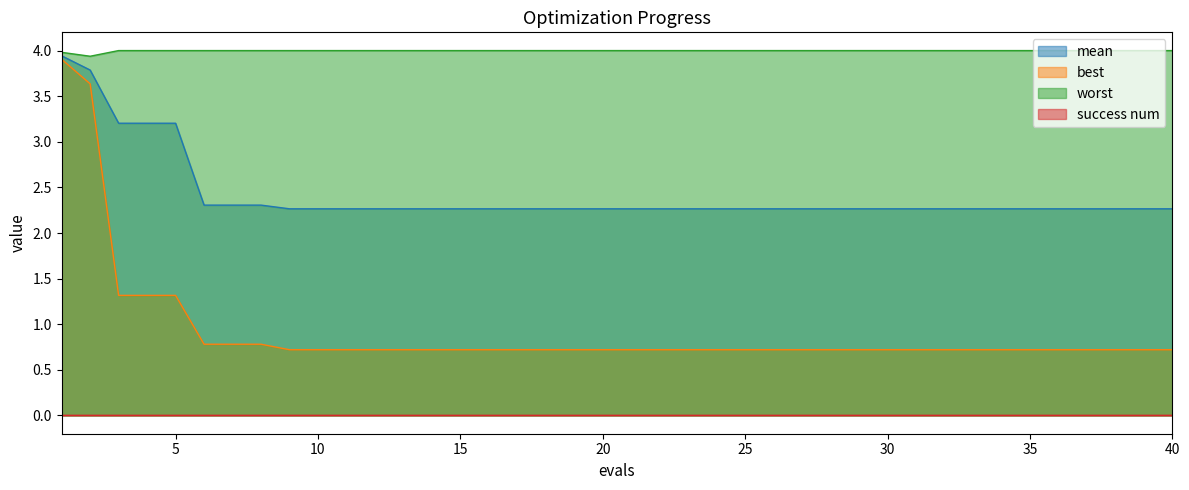

What is the total value across all series at 2?

11.4